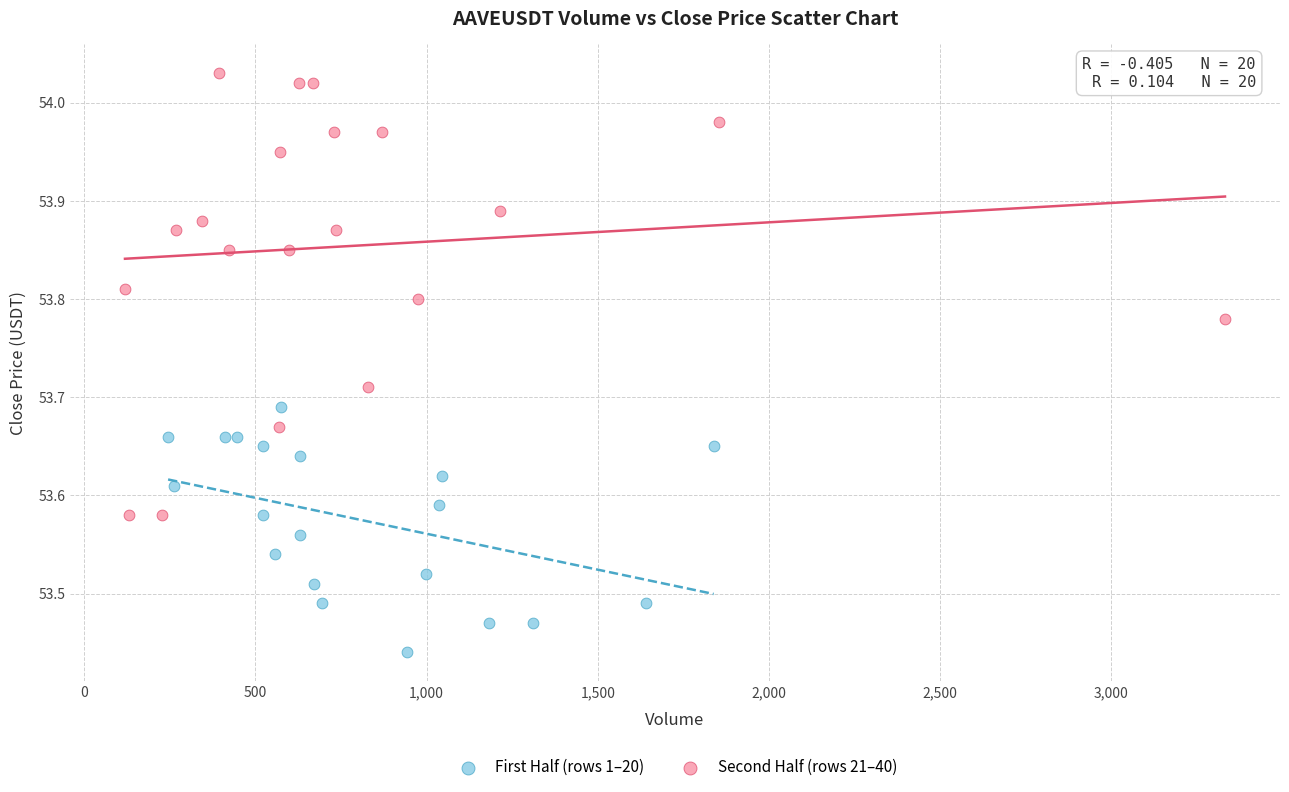

Which series reaches the minimum Y coordinate?

First Half (rows 1–20)